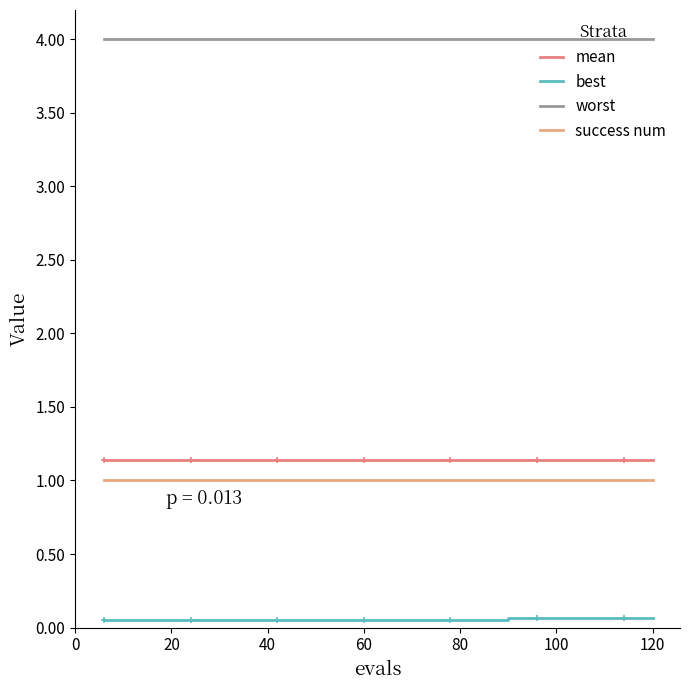

Does the chart have visible grid lines?

No